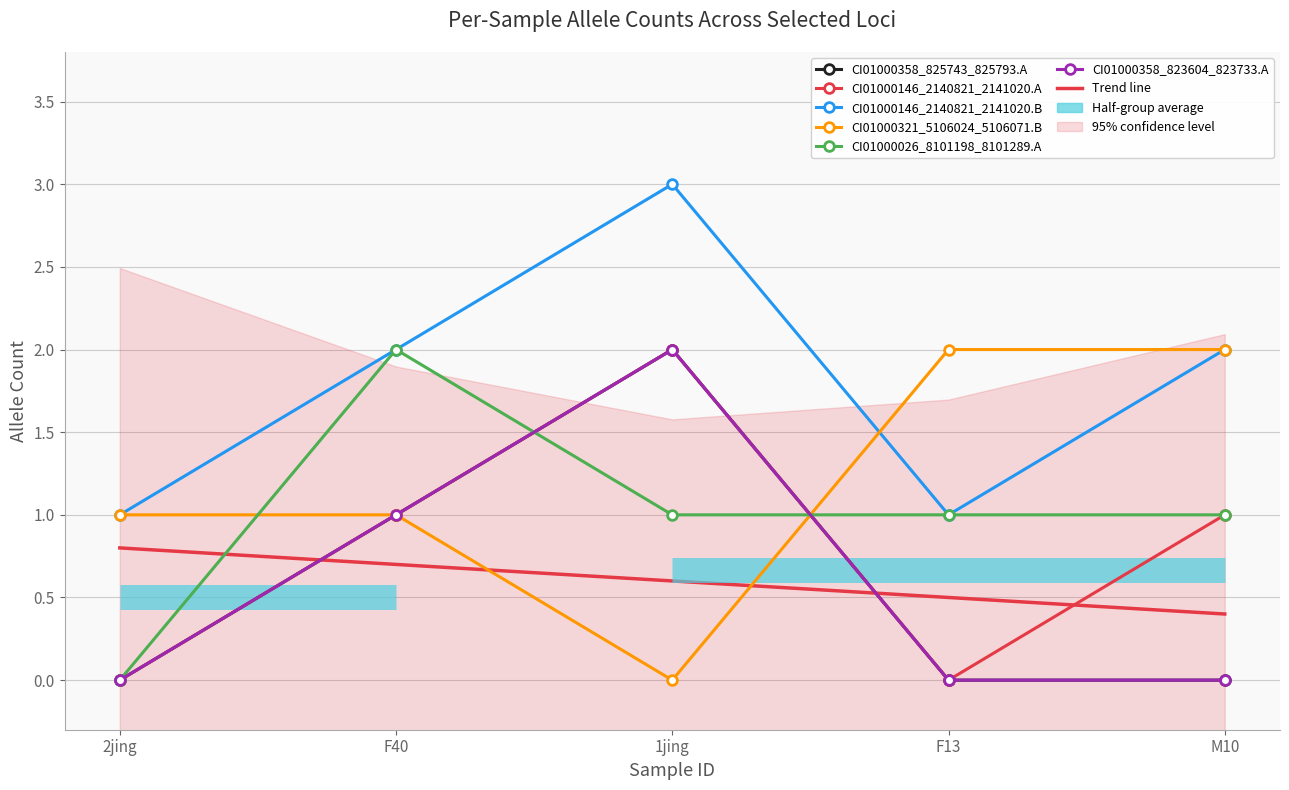

Is the value of CI01000321_5106024_5106071.B at F13 greater than the value of CI01000146_2140821_2141020.A at F13?

Yes